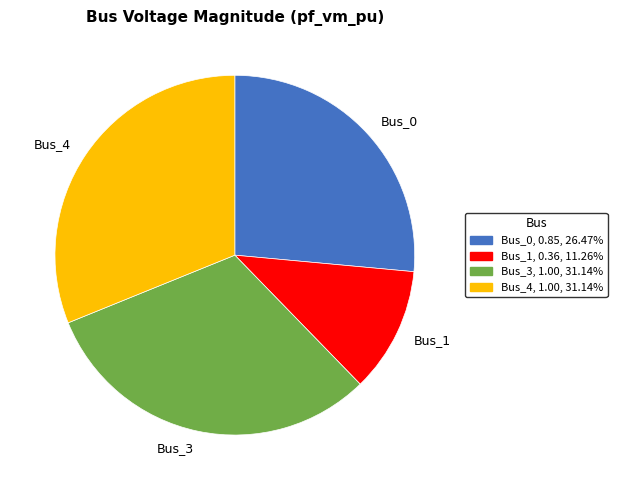

Is it true that Bus_3 is 31% of the pie?

True